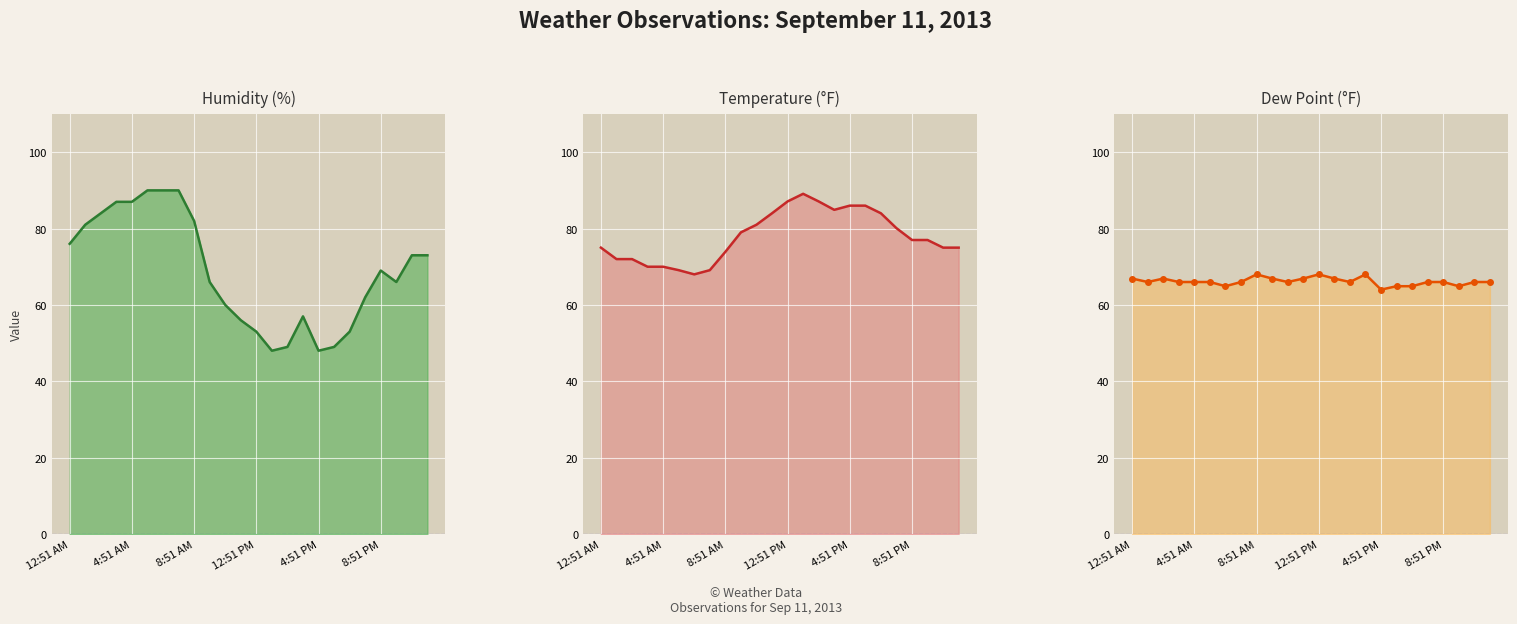

What is the value of the TemperatureF point at the 10th from the left?

79.0